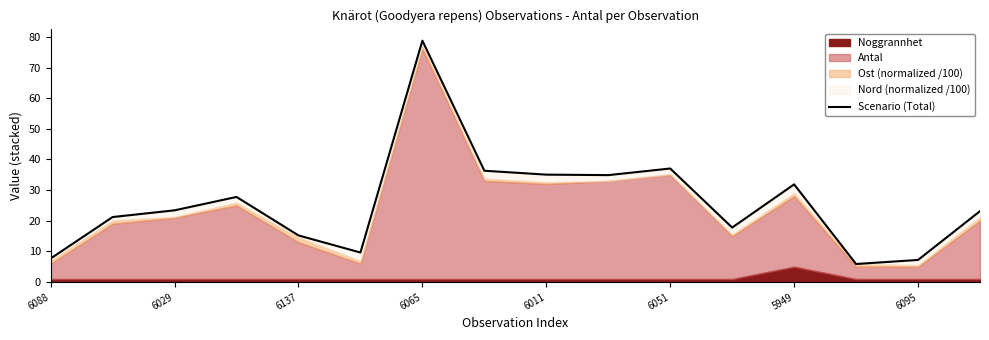

How many values exceed 23?

9